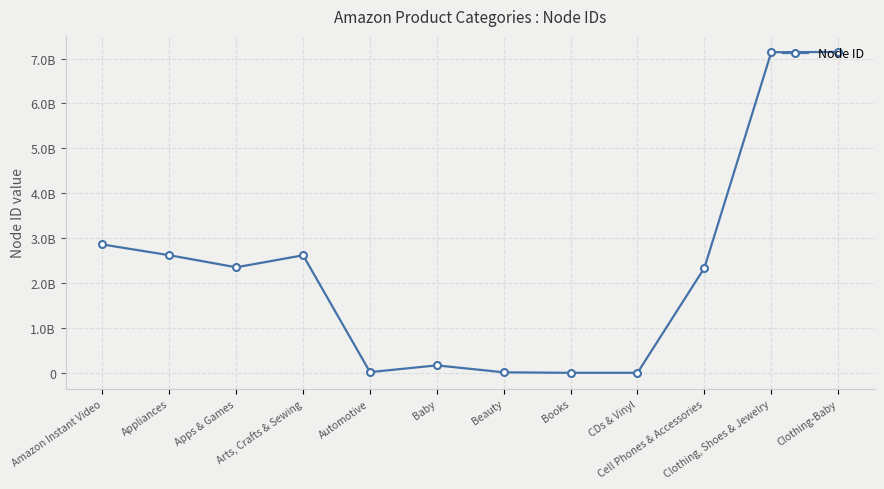

At which category does the data reach its first local peak?

Arts, Crafts & Sewing